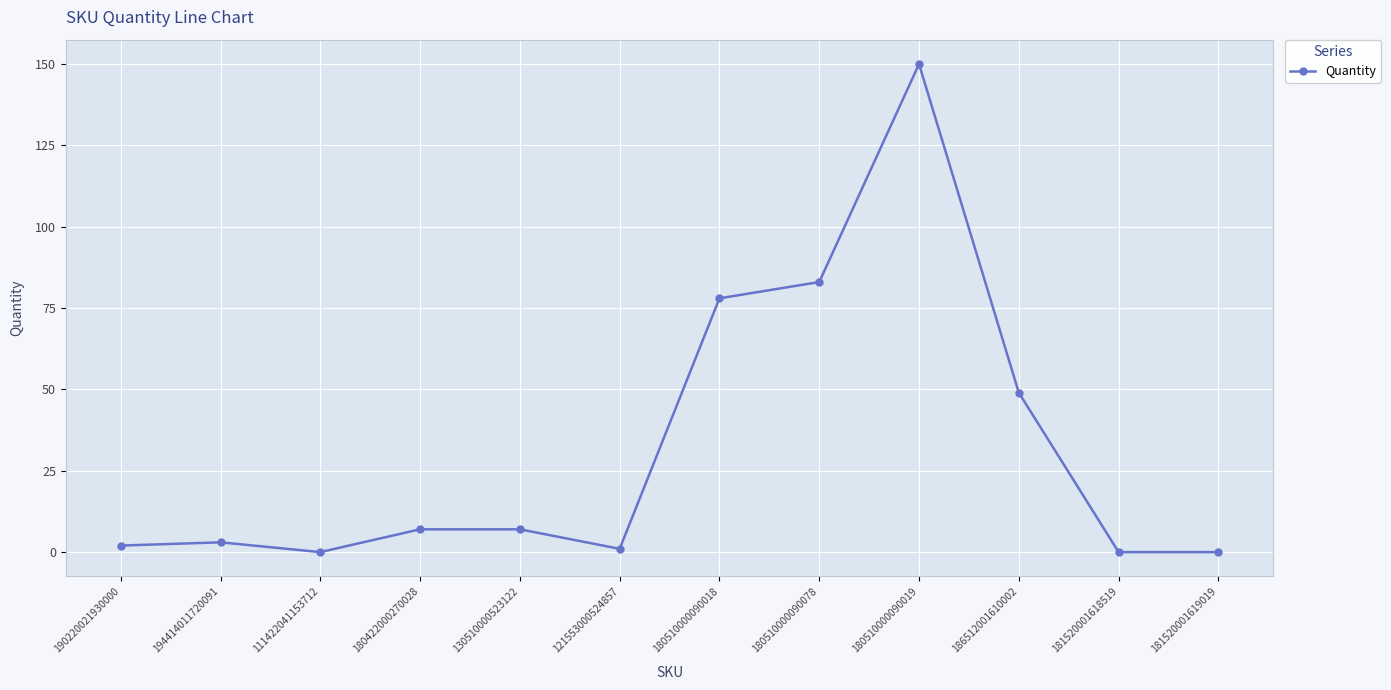

What is the difference between the second highest and second lowest values?

83